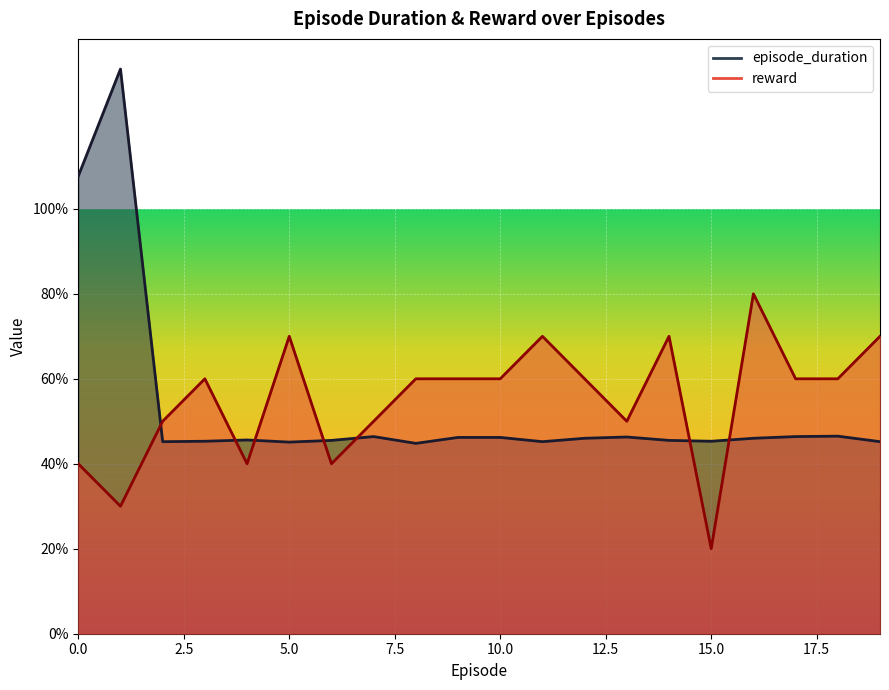

At which category does reward reach its first local peak?

3